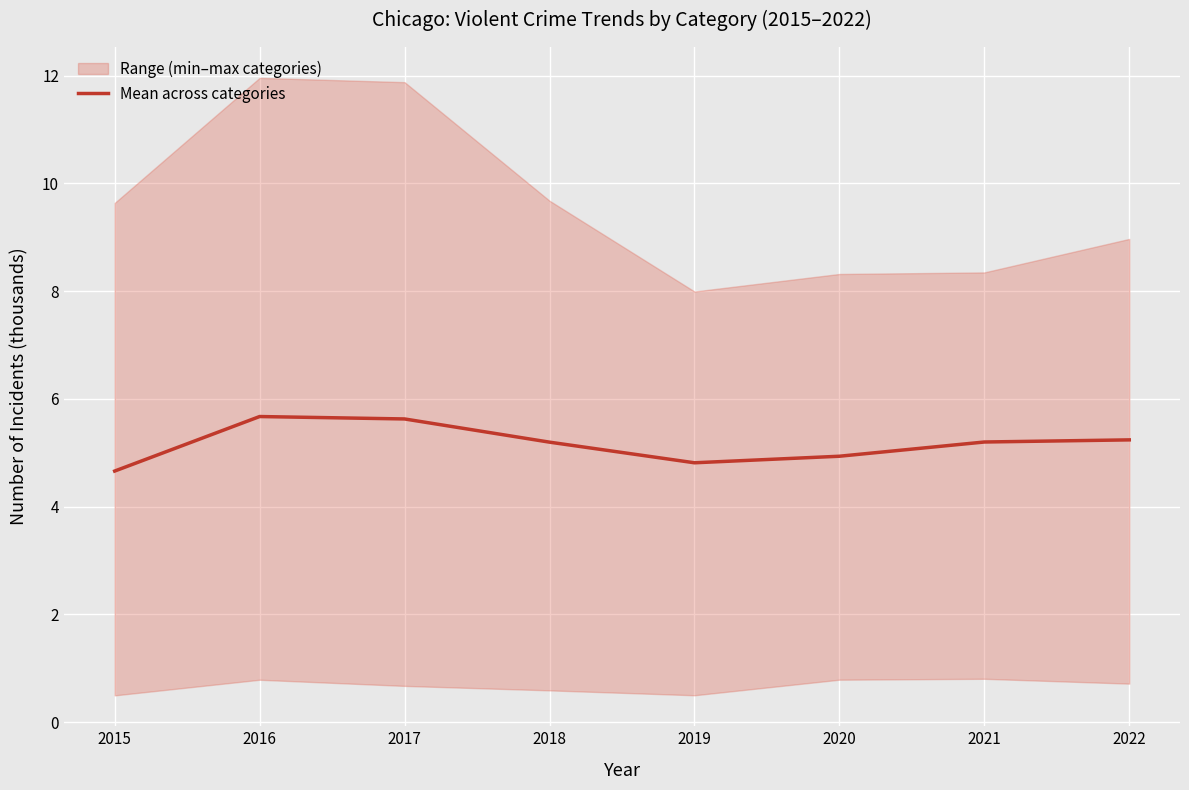

Count the number of values greater than 5.

5